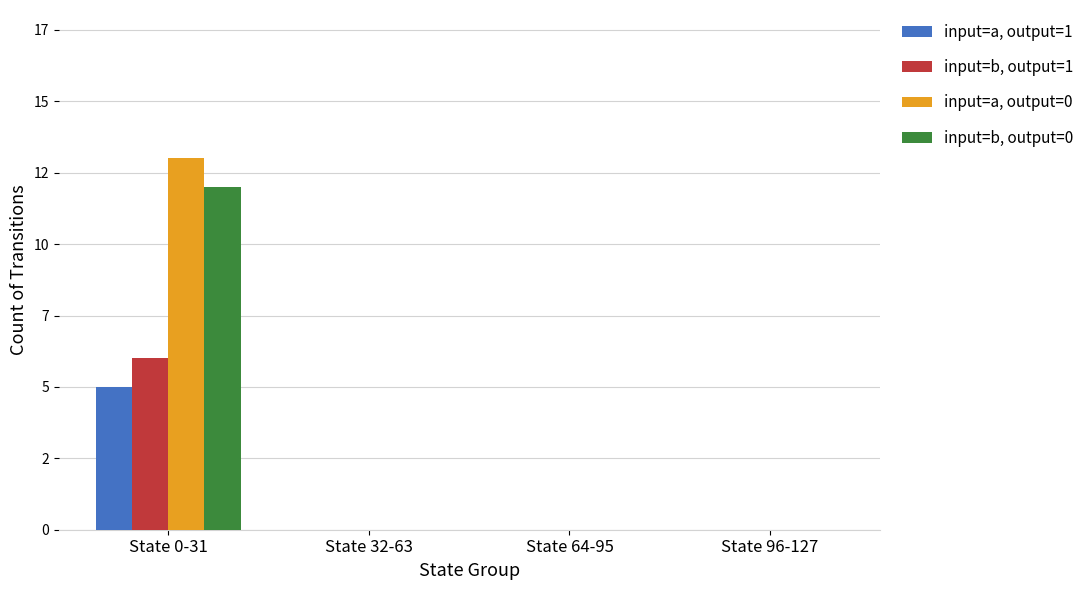

What is the label of the 1st bar from the right?

State 96-127